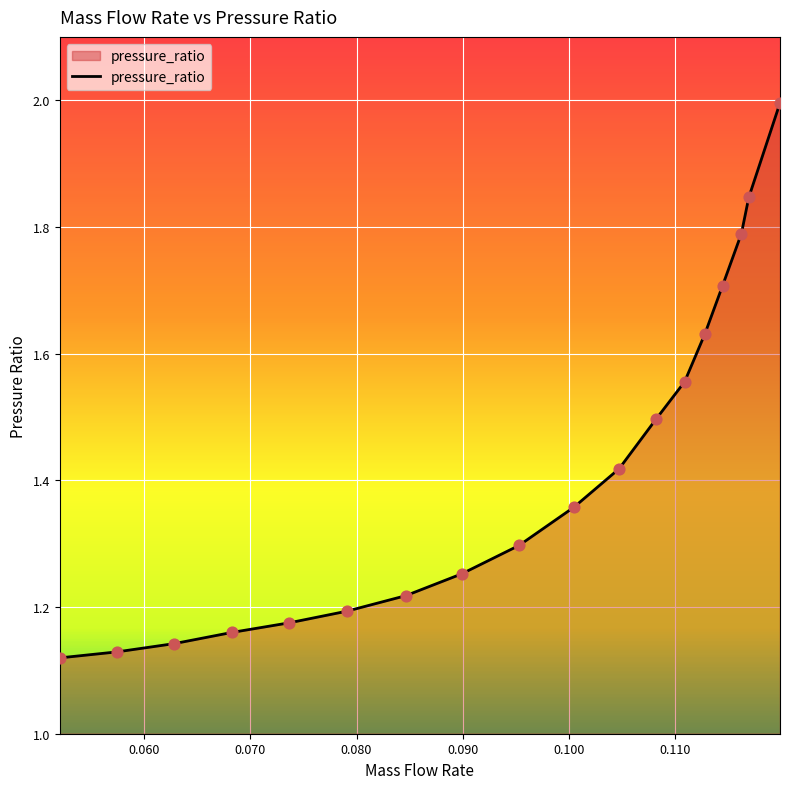

What is the greatest value displayed?

2.0